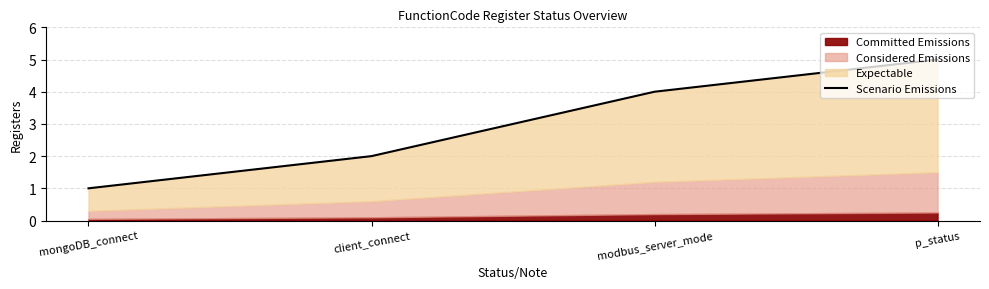

How many lines are shown in the chart?

1